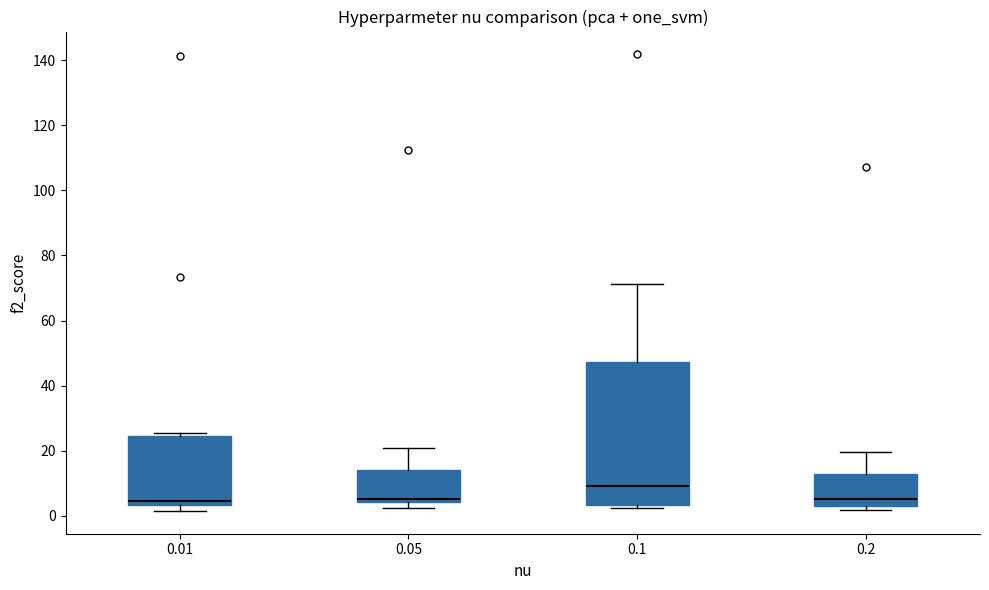

Which box's median line is the highest?

0.1